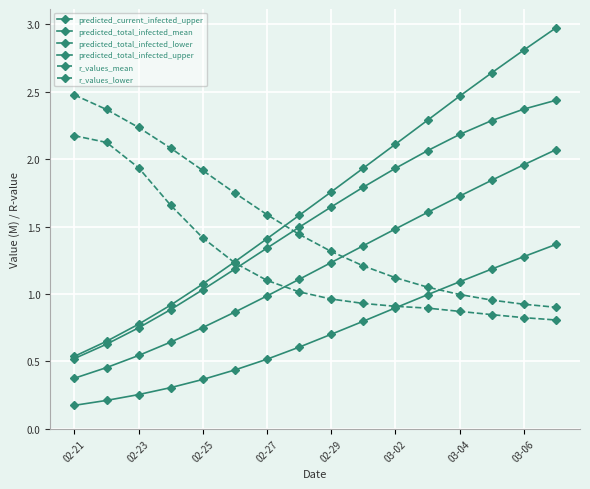

List the labels in order of r_values_mean value, smallest first.

15, 14, 13, 12, 11, 10, 9, 8, 03-06, 03-04, 03-02, 02-29, 02-27, 02-25, 02-23, 02-21